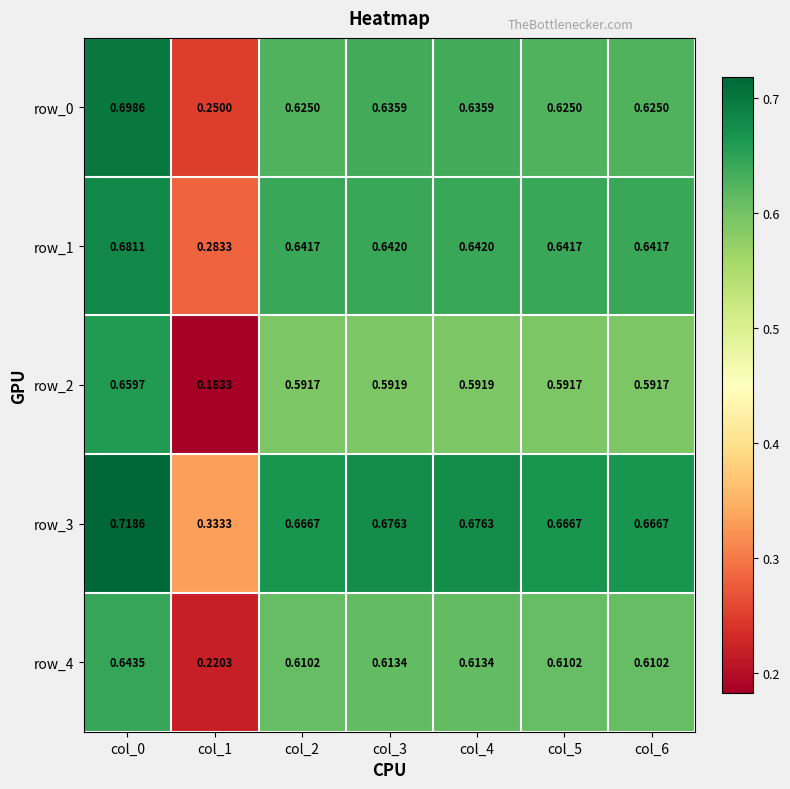

Is the value of row_3 at col_6 greater than the value of row_4 at col_0?

Yes